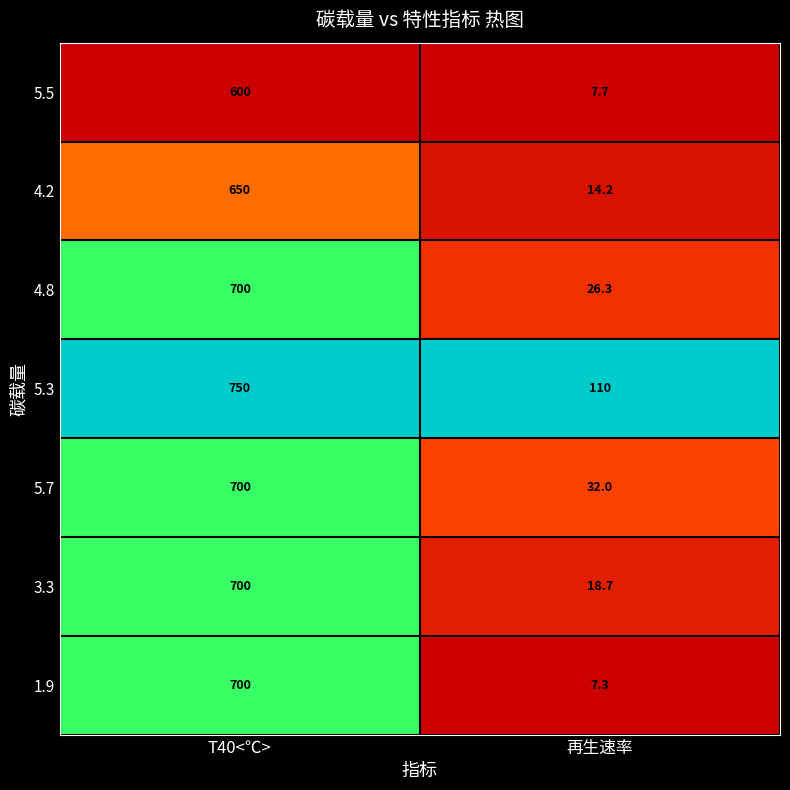

What is the difference between the highest and lowest values at 再生速率?

102.7